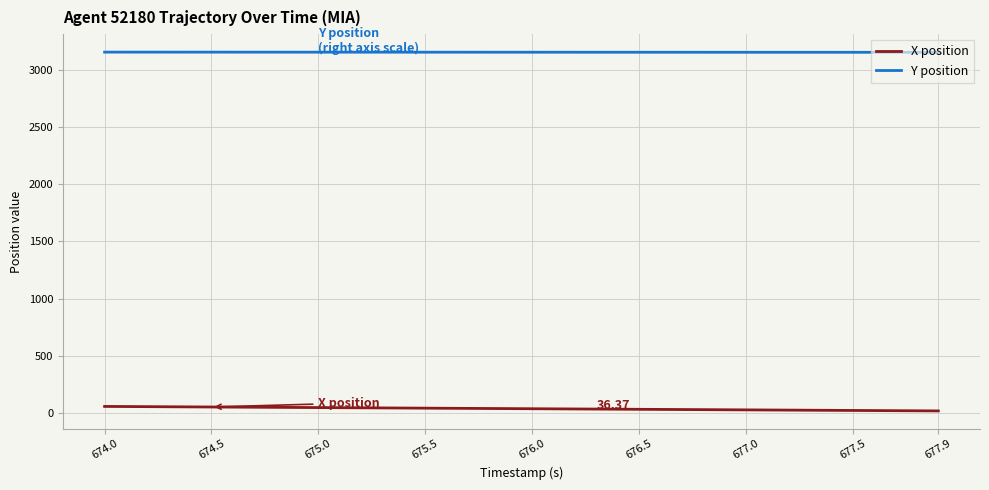

List the series in order of their overall mean, lowest first.

X position, Y position